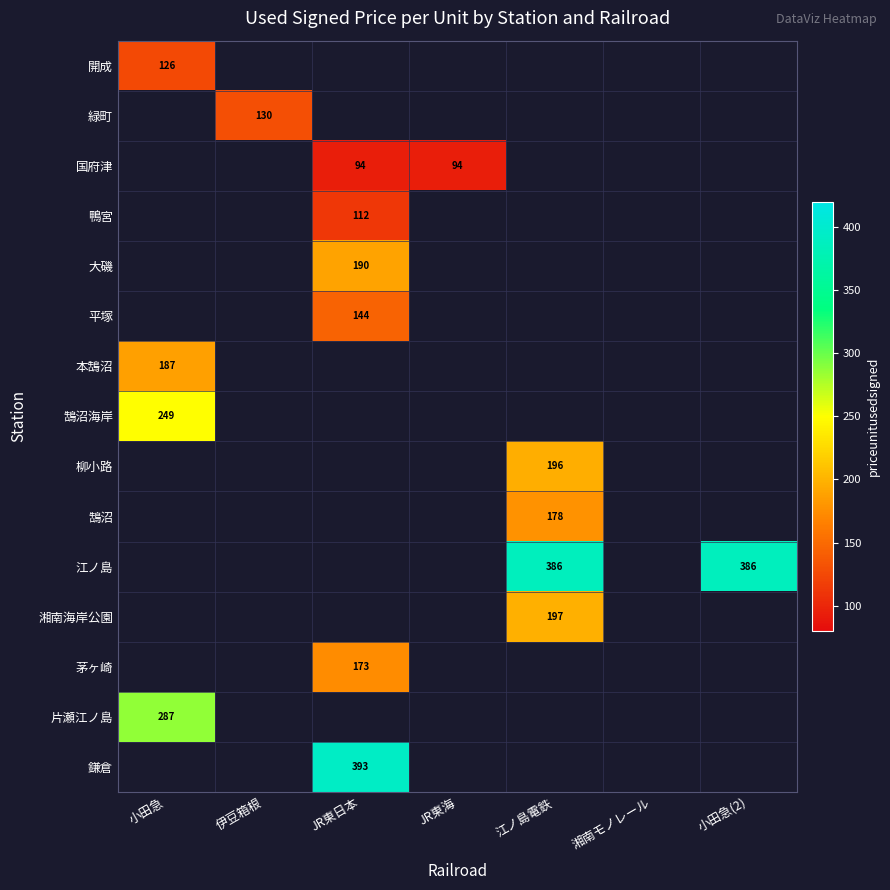

How many series are shown in this chart?

15